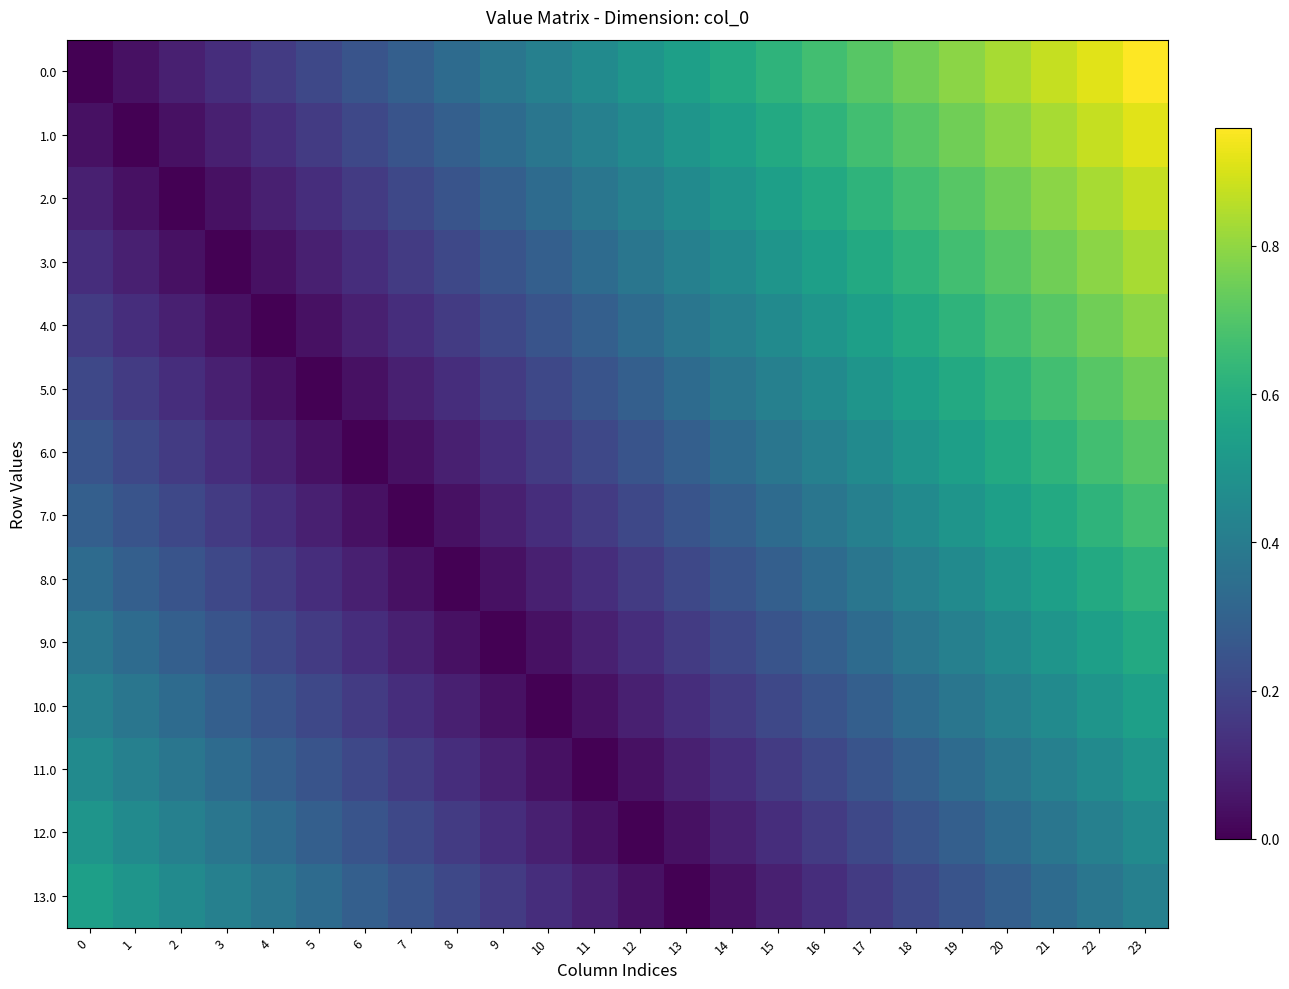

Which series changed the most between 9 and 18?

1.0